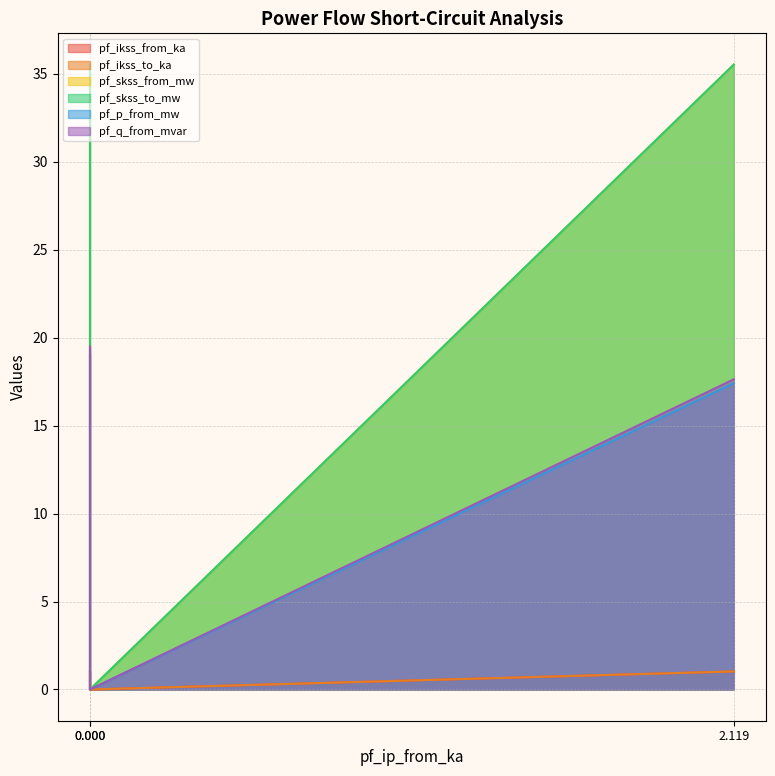

How many values in the pf_q_from_mvar series are below 17?

1